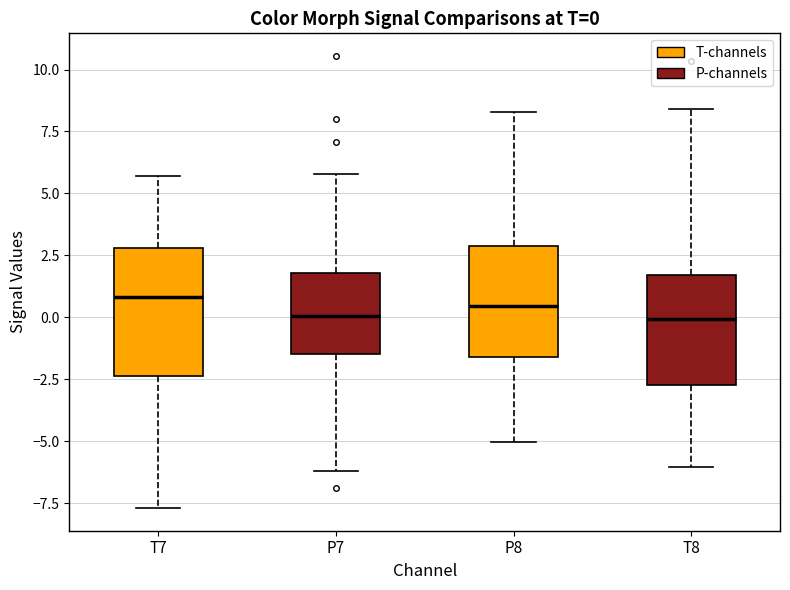

Which box is the tallest, from its lower edge to its upper edge?

T7